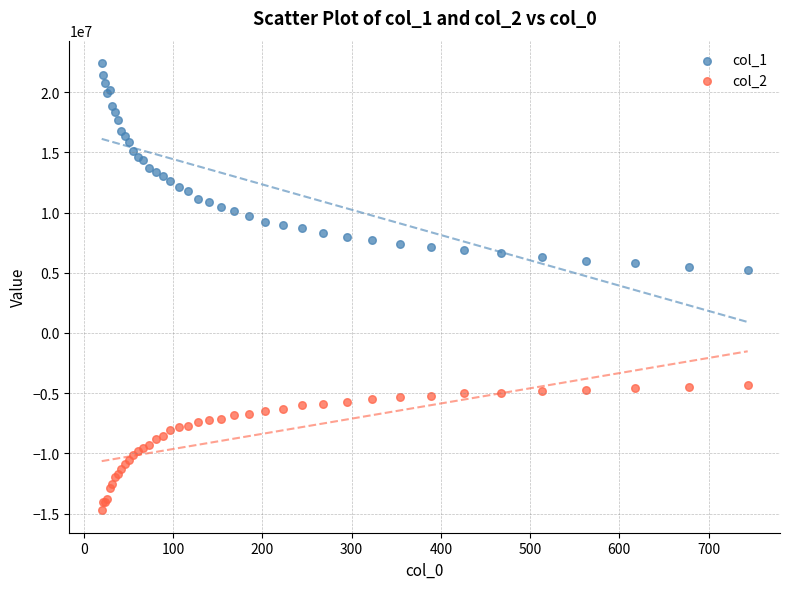

Which series reaches the maximum Y coordinate?

col_1